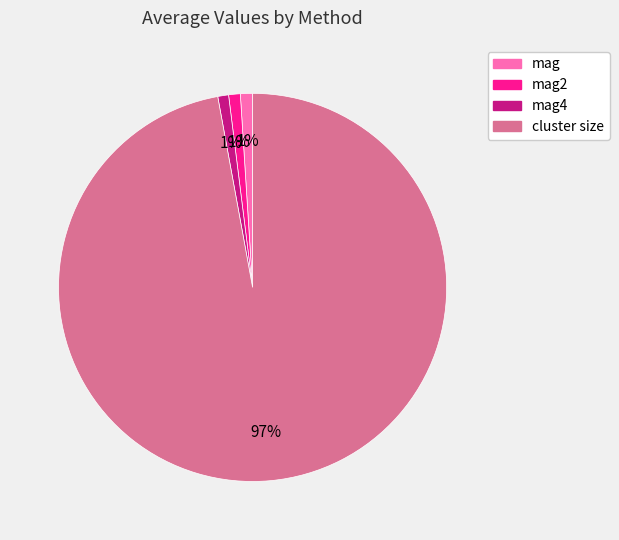

Between mag4 and cluster size, which is larger?

cluster size